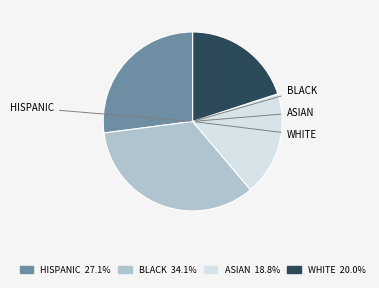

Does WHITE 20.0% represent more than half of the total?

No